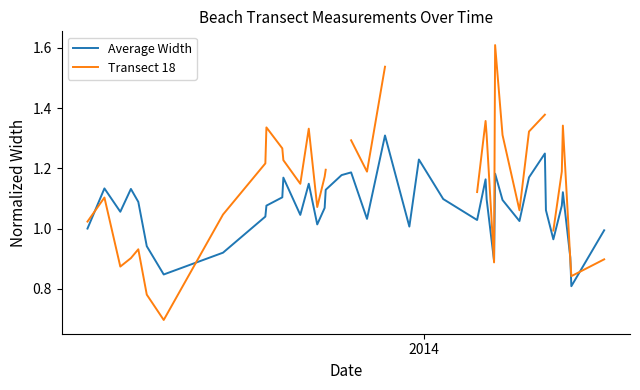

What is the maximum value for Average Width?

1.3